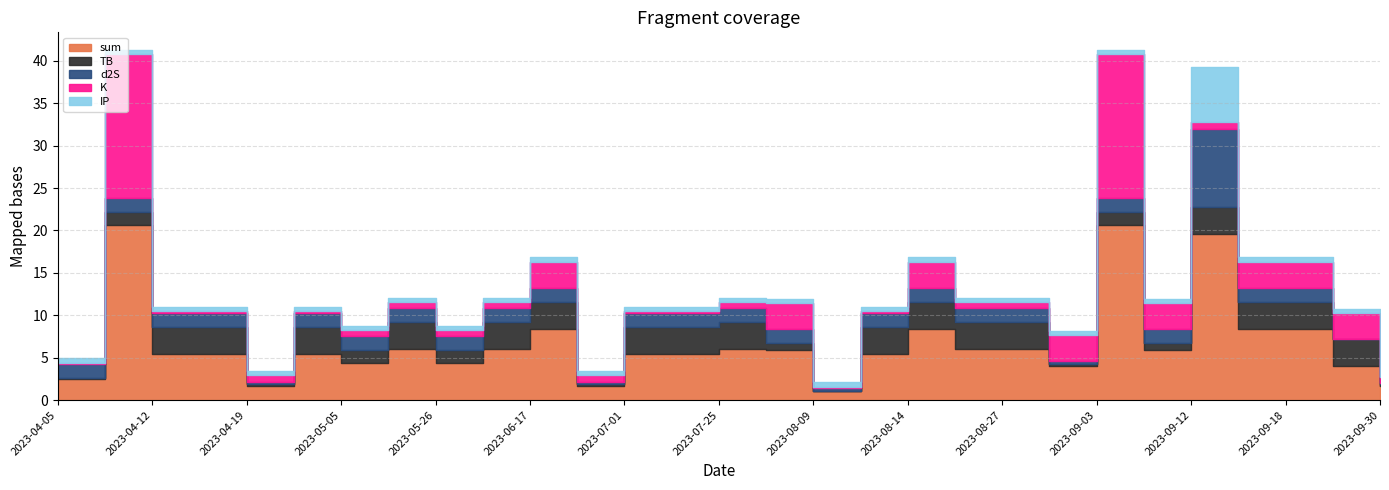

What is the sum of all TB values?

62.6